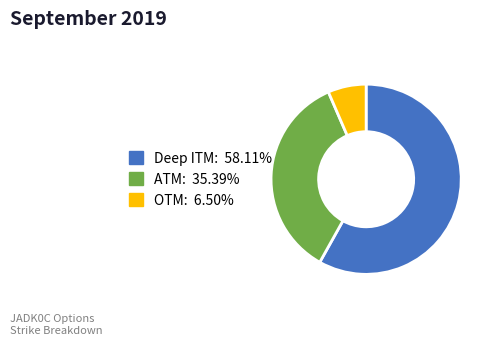

Is there any slice that represents more than half of the pie?

Yes